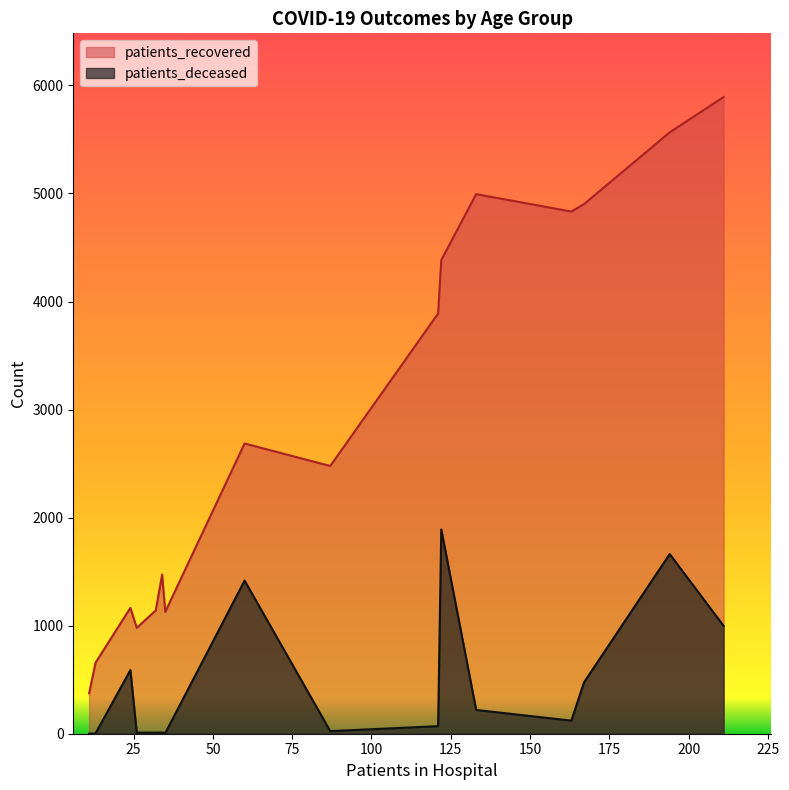

At how many categories does at least one series exceed 2823?

7